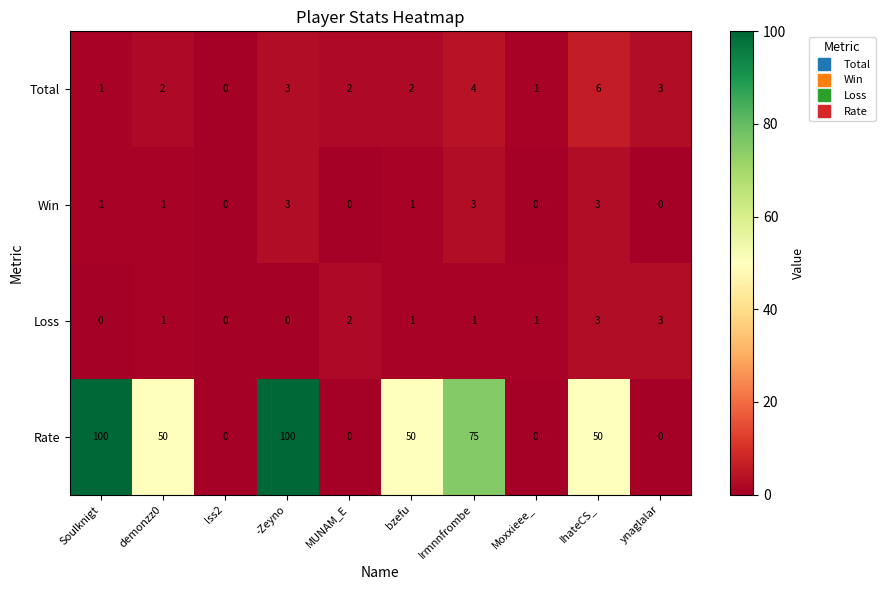

Count the Win values in the range 0 to 3.

10